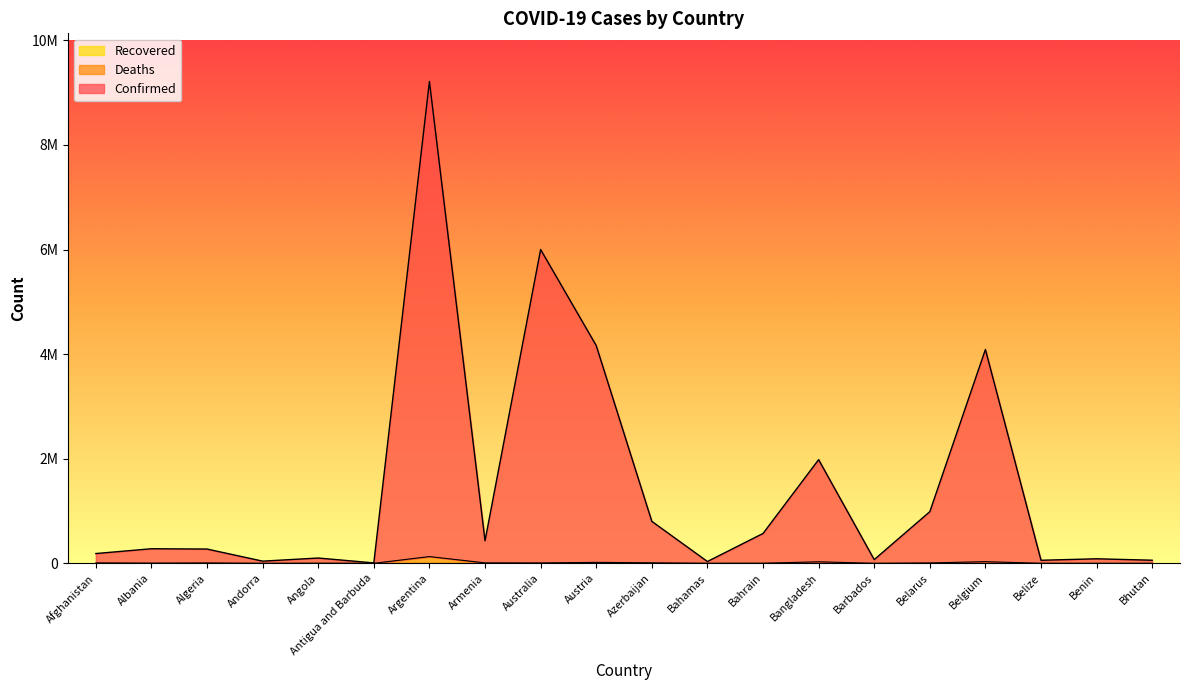

Between Barbados and Armenia, which is larger?

Armenia